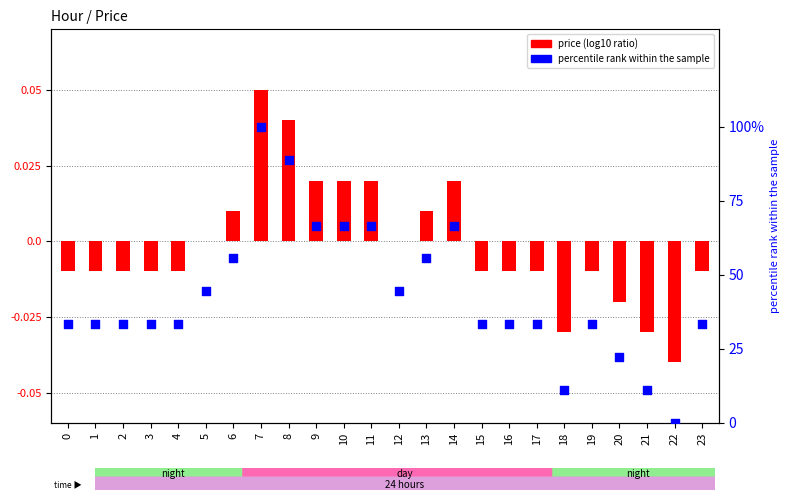

Which series has the largest total across all categories?

percentile rank